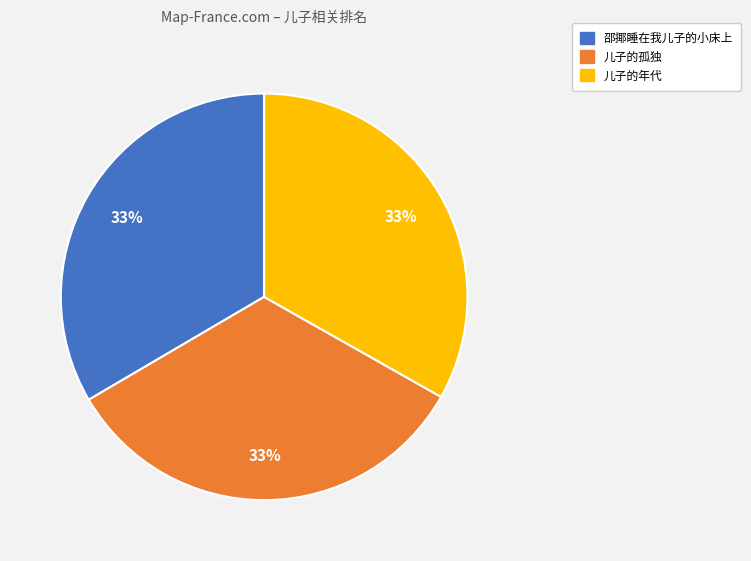

To the nearest percent, what portion does 邵揶睡在我儿子的小床上 represent?

33%